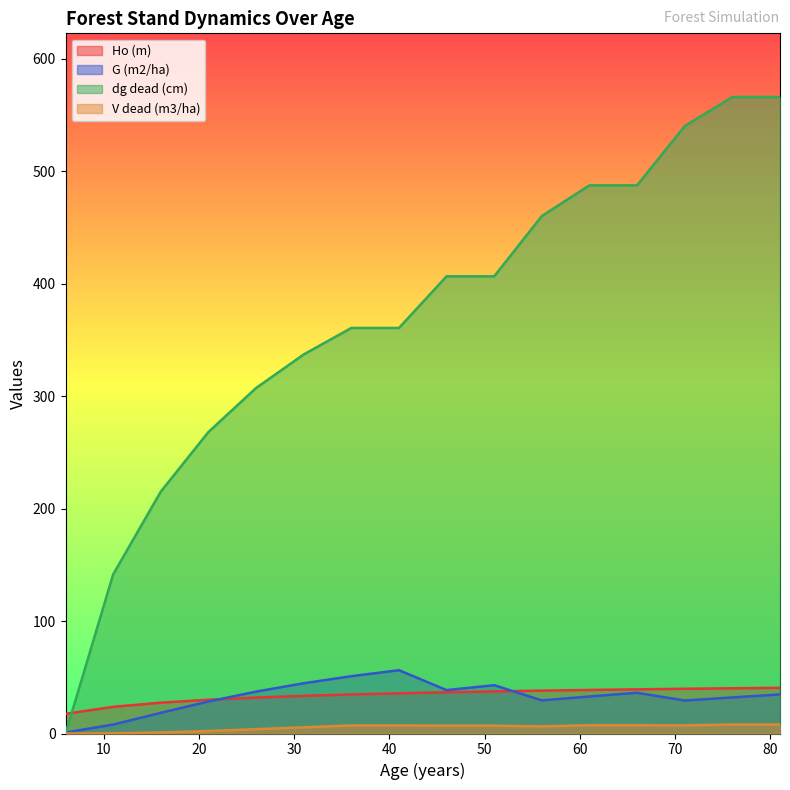

What is the approximate value of G (m2/ha) at 6?

0.9